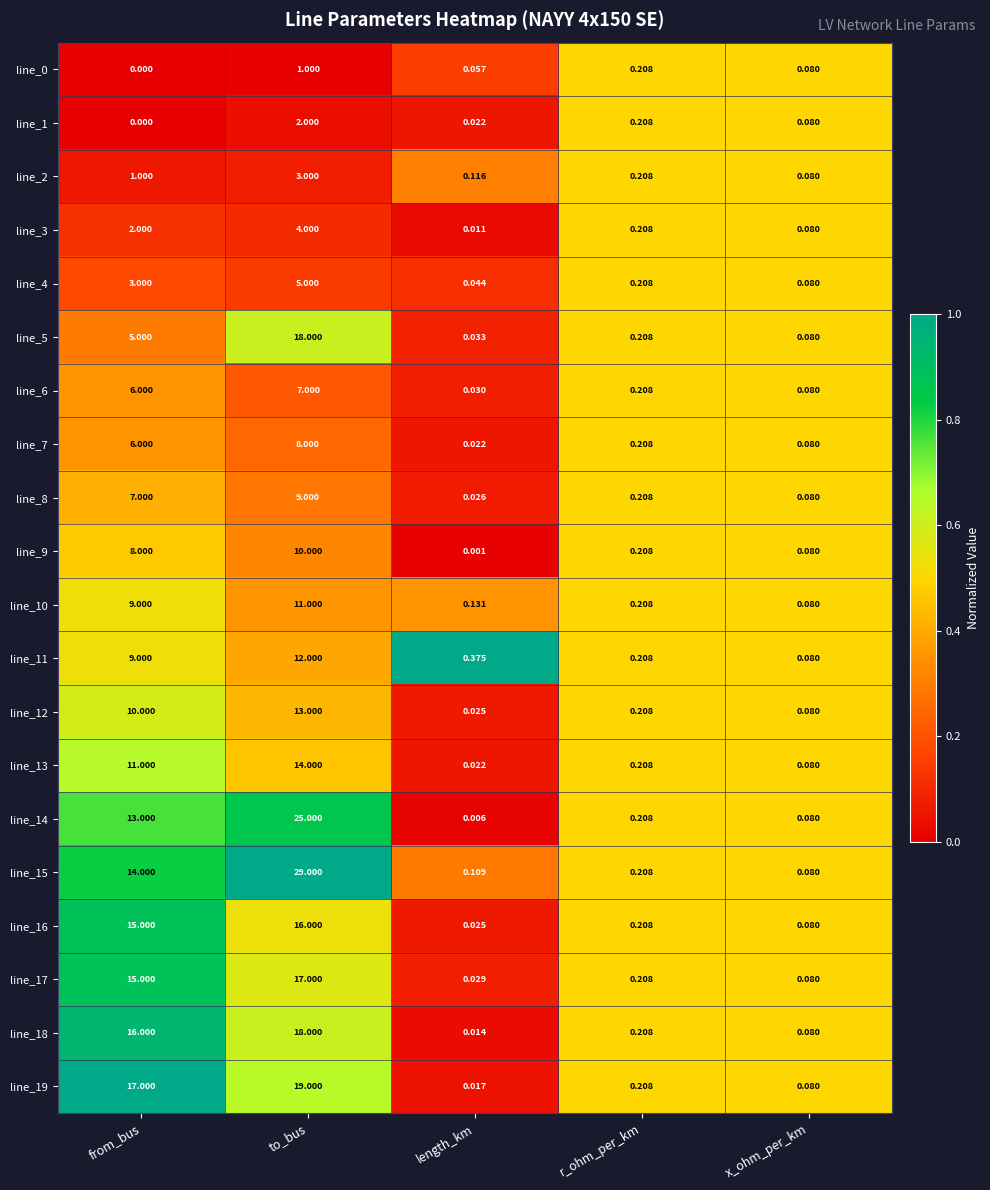

Which category has the lowest value across all series?

from_bus